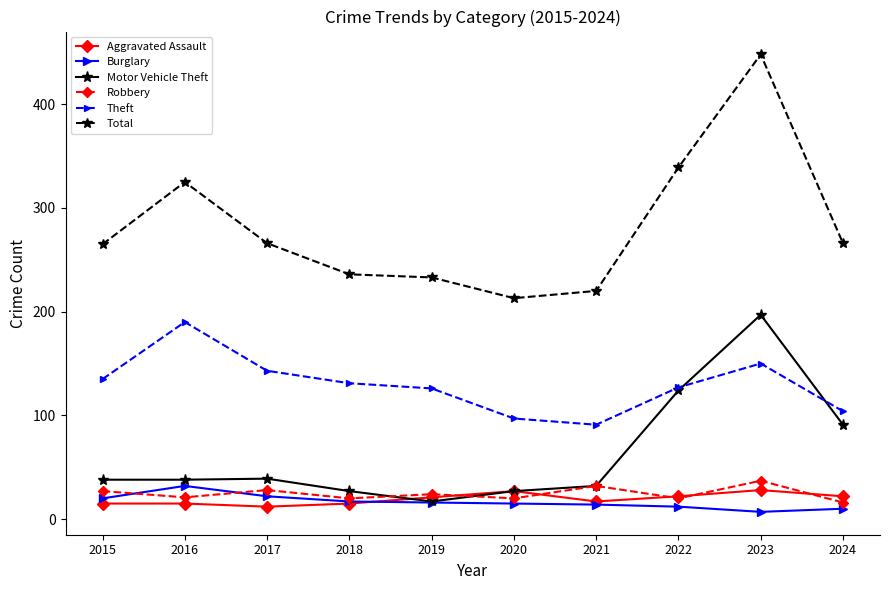

What is the value of the Theft point at the 1st from the left?

135